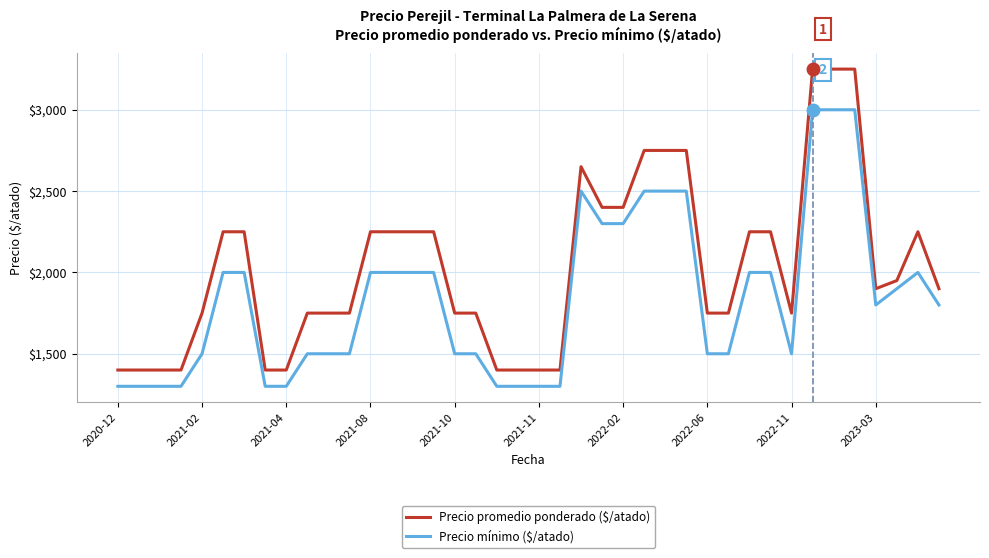

Which series has the largest total across all categories?

Precio promedio ponderado ($/atado)